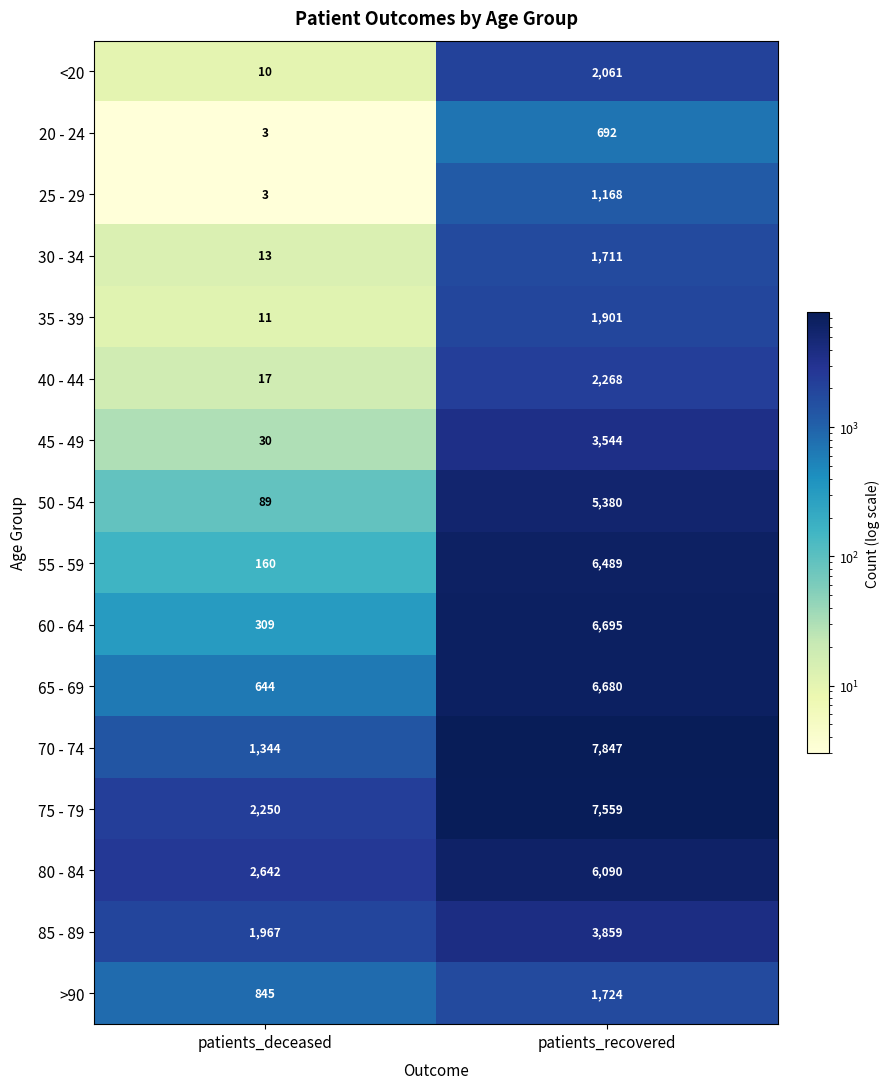

What is the smallest value displayed?

3